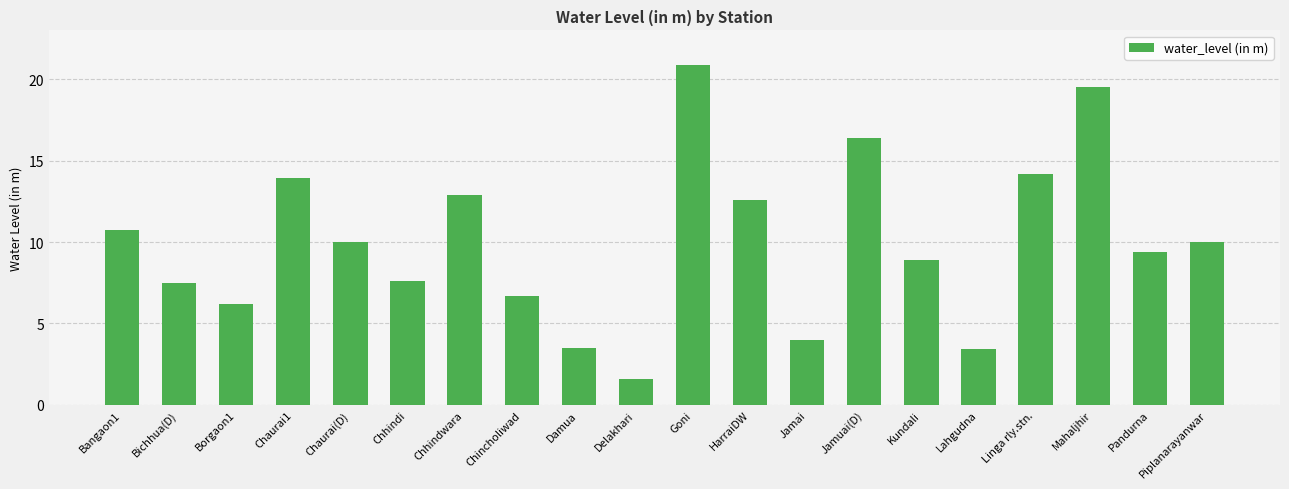

Where does the data first go above 10?

Bangaon1